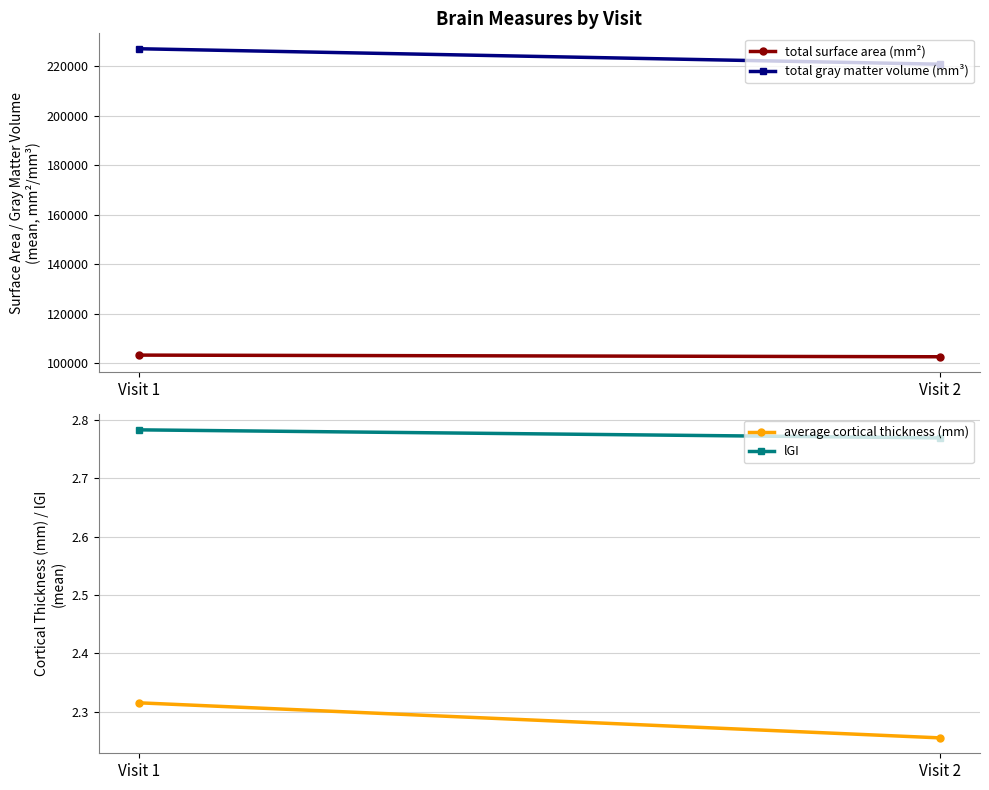

What is the value of the lGI point at the 2nd from the left?

2.8